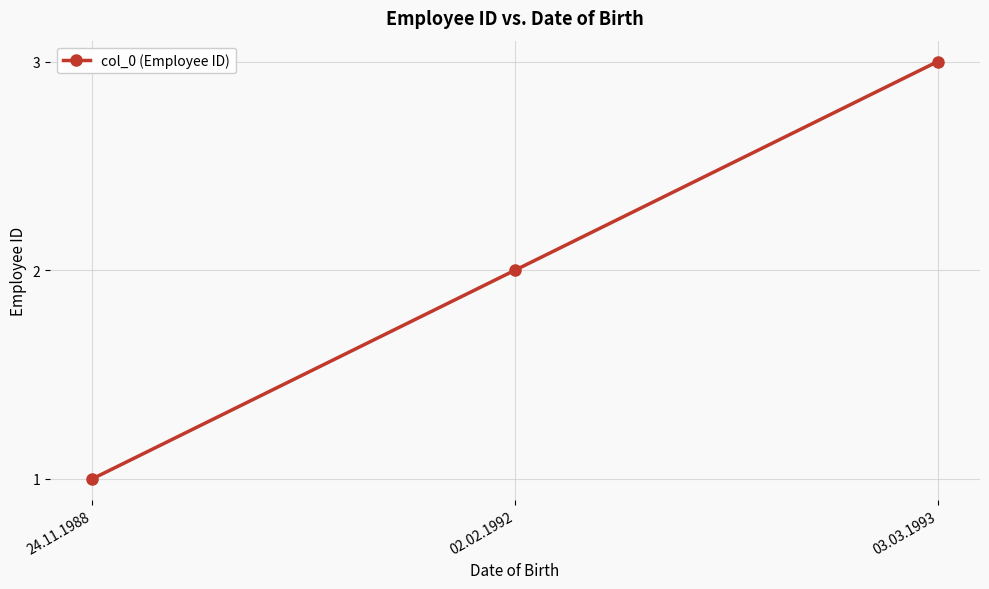

How many values are between 1 and 3?

3